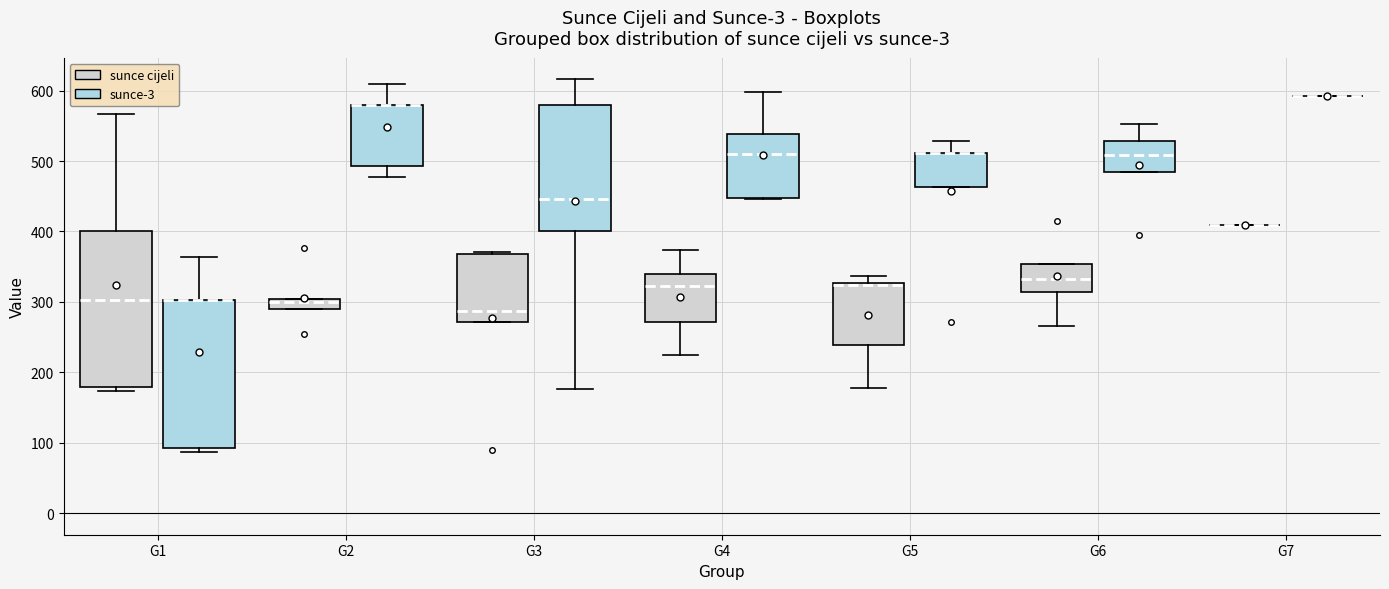

Comparing the boxes themselves (not the whiskers), which one is the tallest?

G1 (sunce cijeli)